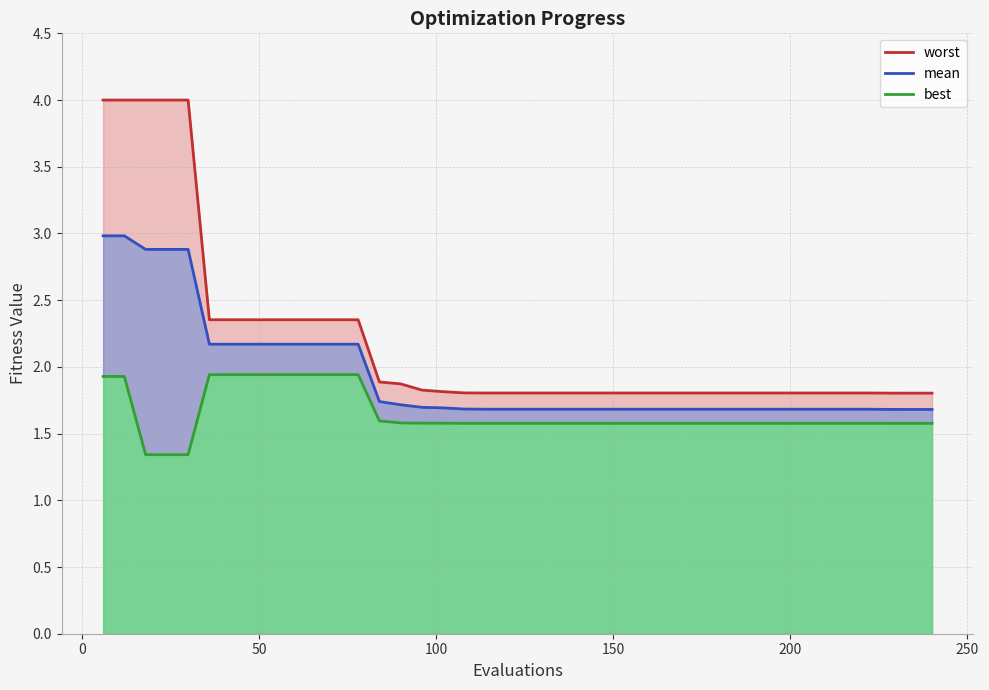

True or false: worst and best cross at least once.

False